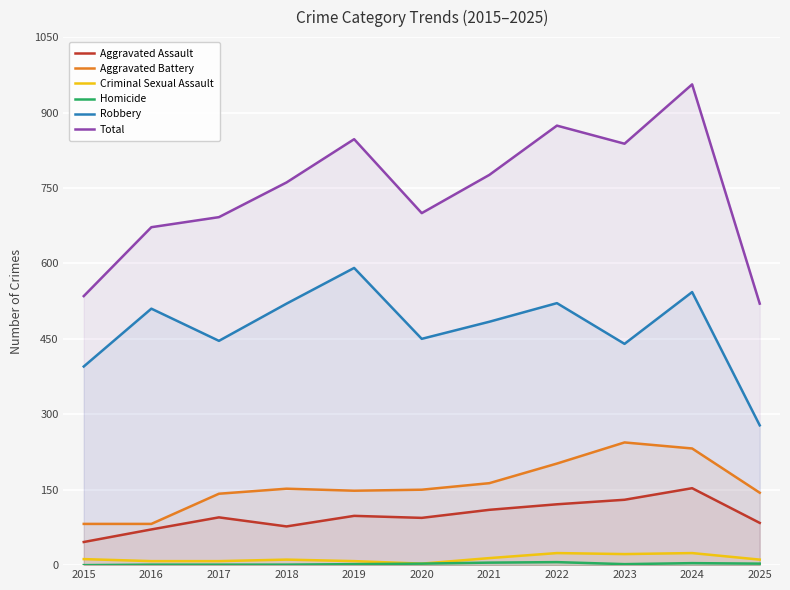

What is the minimum value for Criminal Sexual Assault?

3